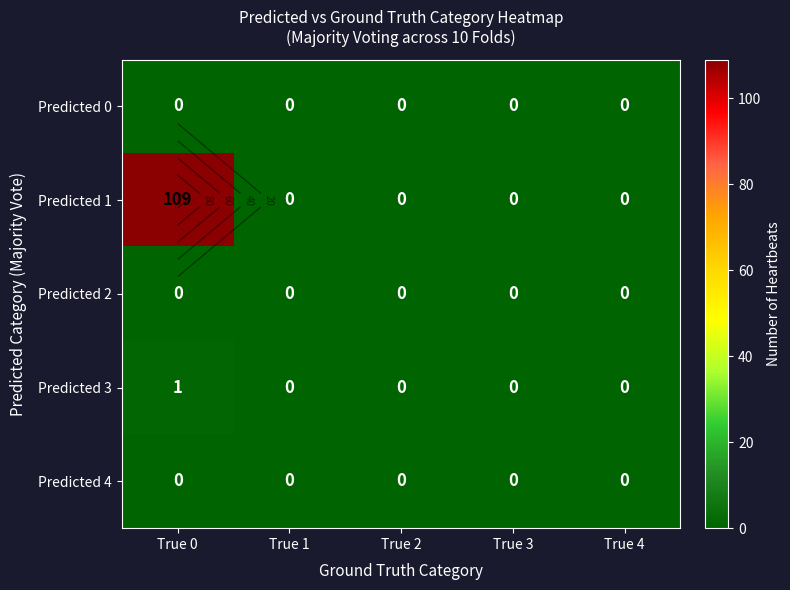

Rank the series at True 4 from lowest to highest value.

Predicted 0, Predicted 1, Predicted 2, Predicted 3, Predicted 4